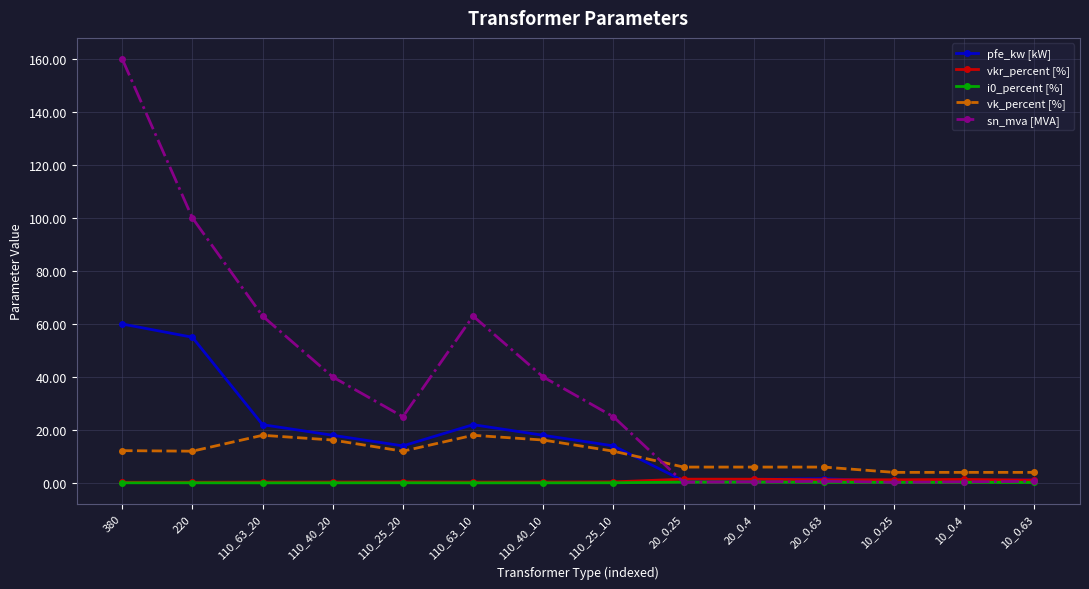

Is it true that pfe_kw [kW] equals 1.2 at 10_0.63?

True